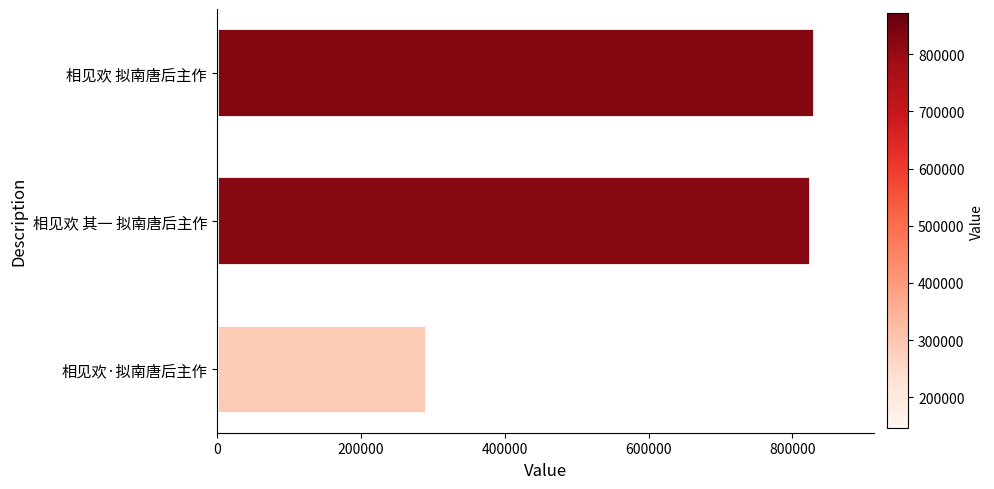

Which category has the lowest value across all series?

相见欢·拟南唐后主作